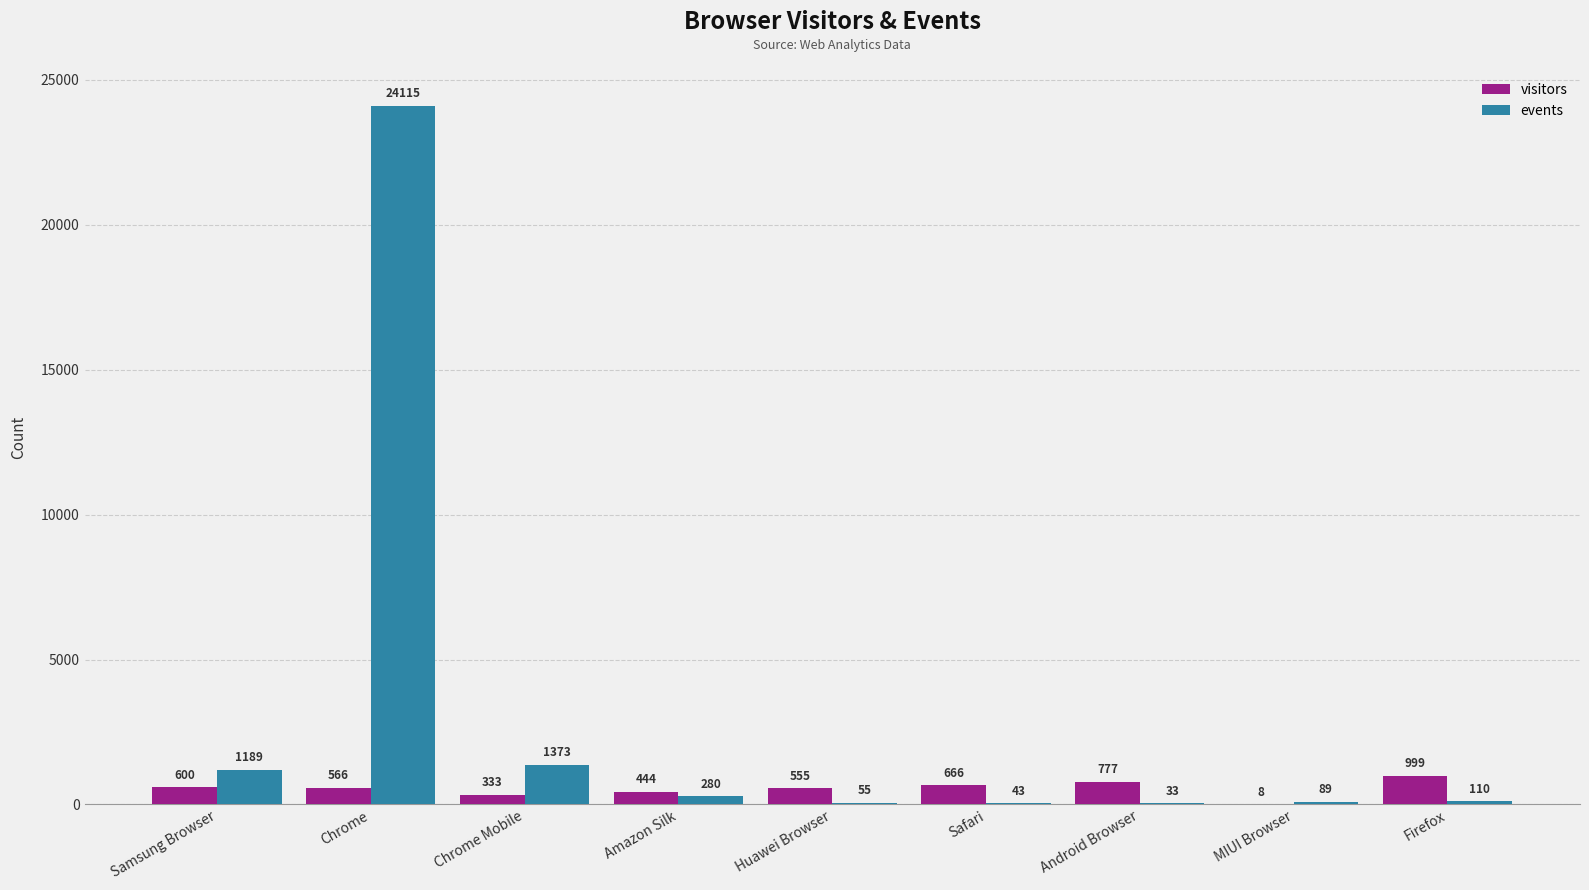

How many groups of bars are there?

9